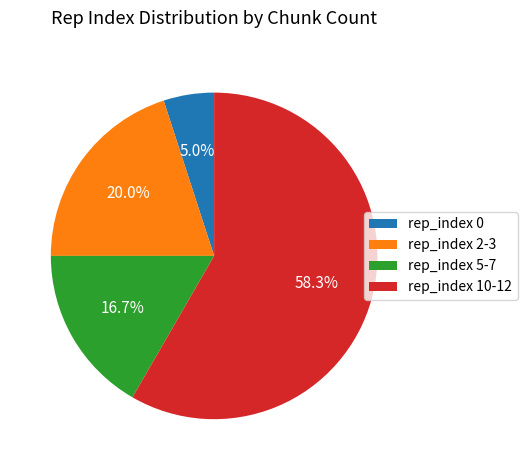

Which has a higher value, rep_index 10-12 or rep_index 2-3?

rep_index 10-12